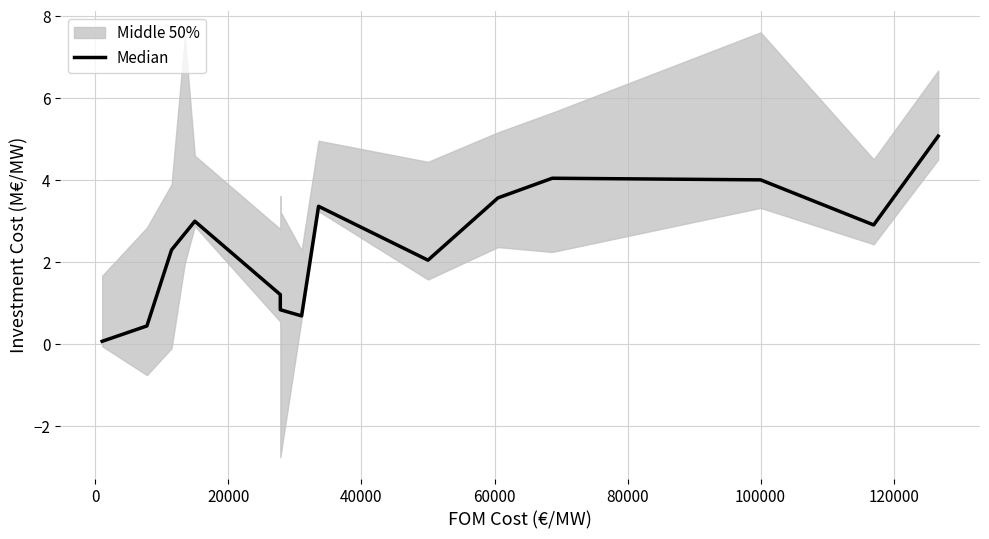

What is the smallest value displayed?

0.1